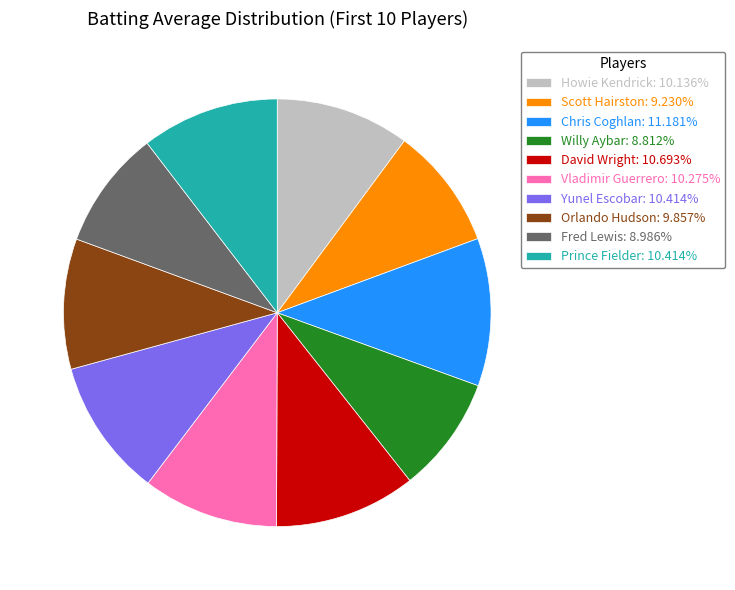

Is it true that Howie Kendrick is 10% of the pie?

True